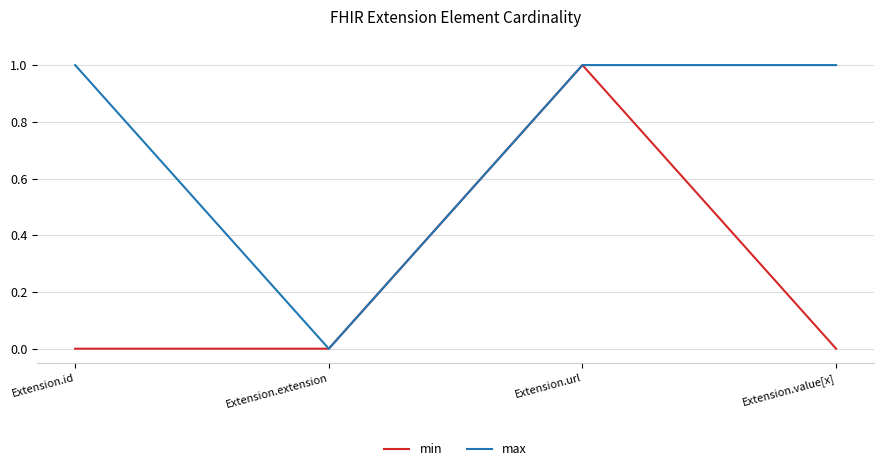

What is the total value across all series at Extension.value[x]?

1